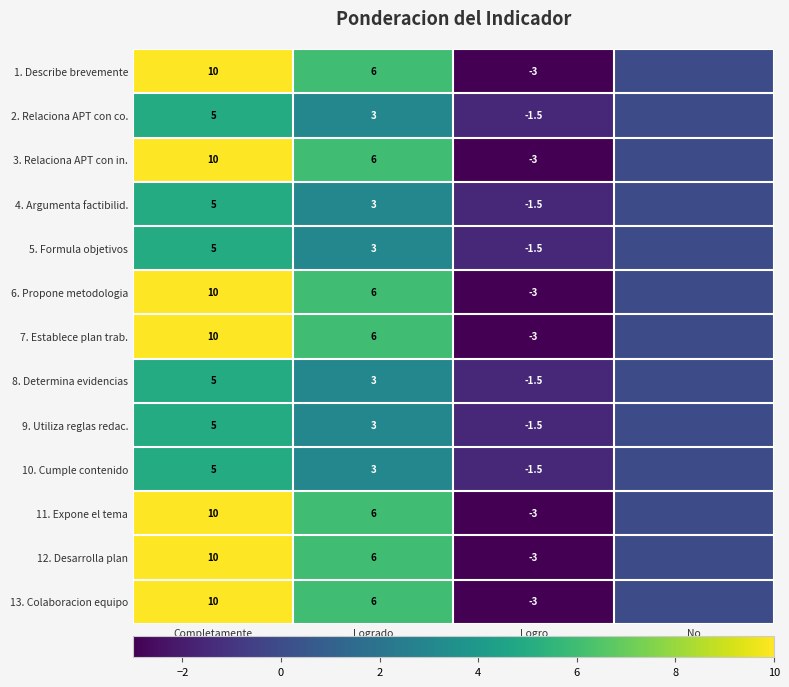

How many data points in 6. Propone metodologia are above 6?

1